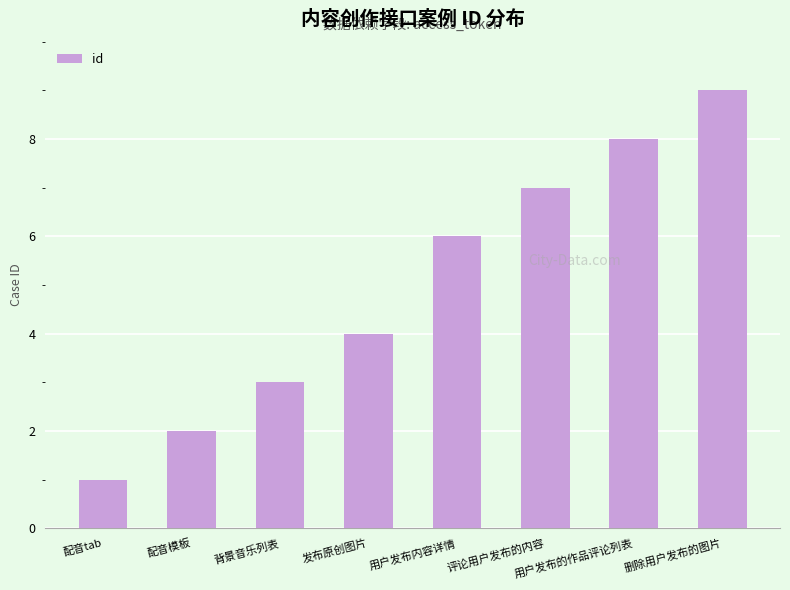

Rank the categories by value from lowest to highest.

配音tab, 配音模板, 背景音乐列表, 发布原创图片, 用户发布内容详情, 评论用户发布的内容, 用户发布的作品评论列表, 删除用户发布的图片